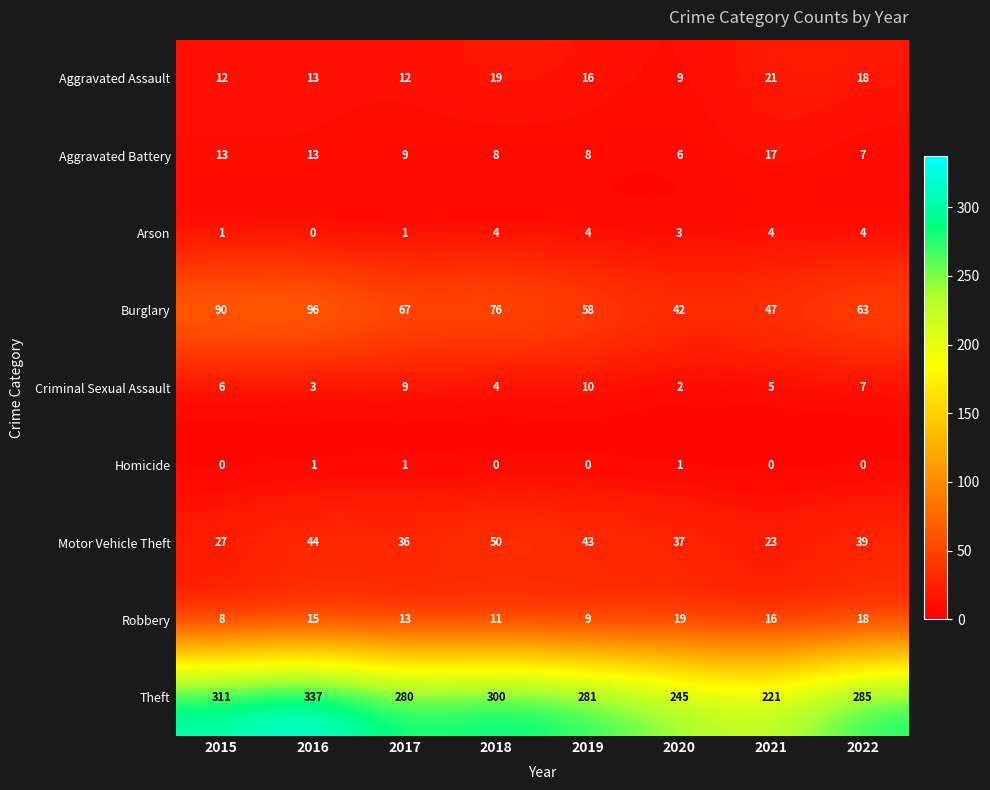

Which series has the largest range (max minus min)?

Theft